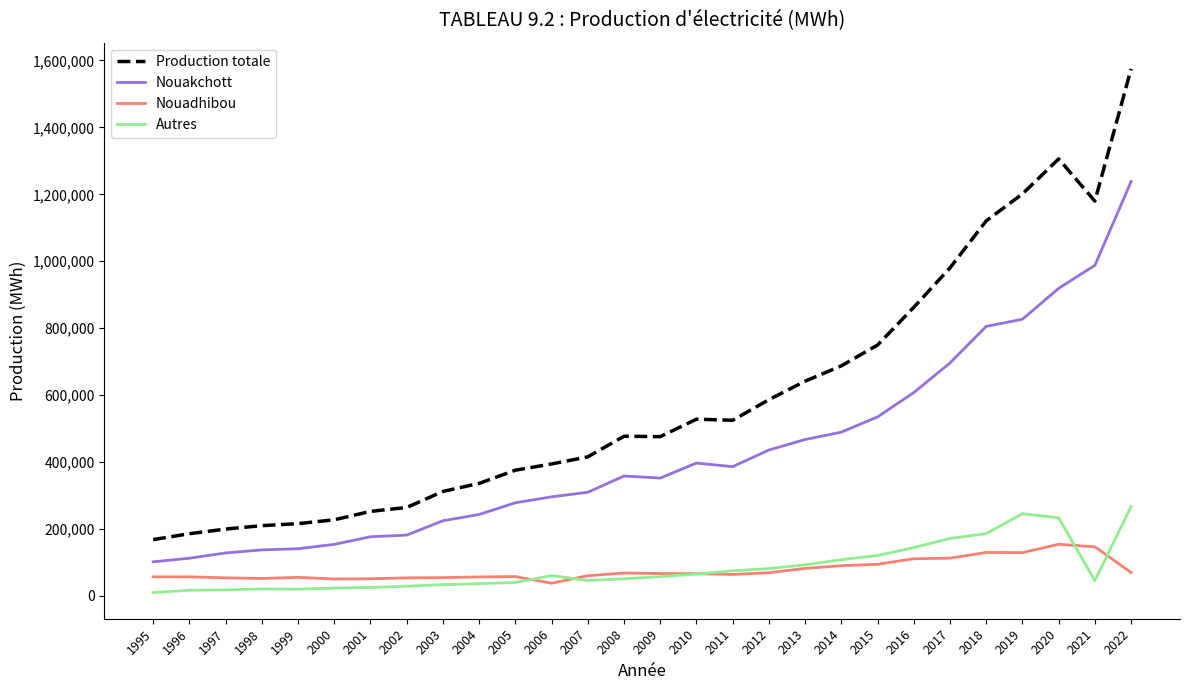

True or false: Production totale and Nouadhibou intersect in this chart.

False